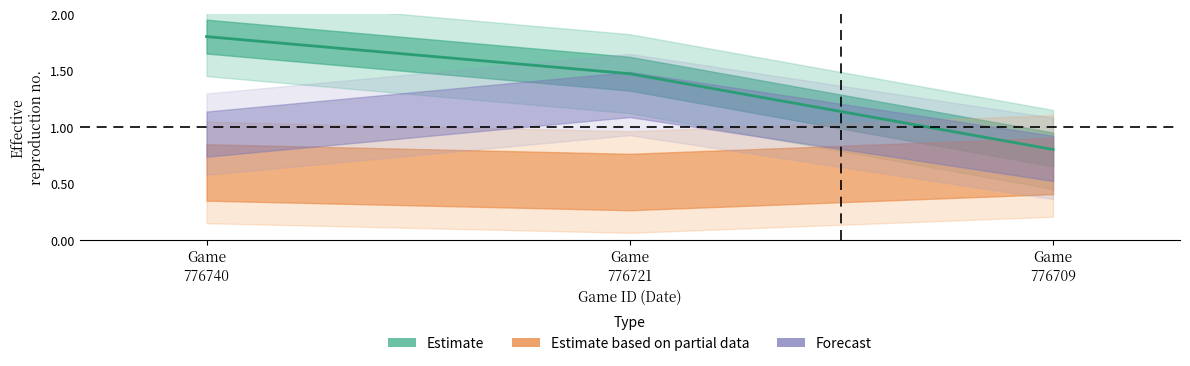

What is the approximate value at Game
776709?

0.8